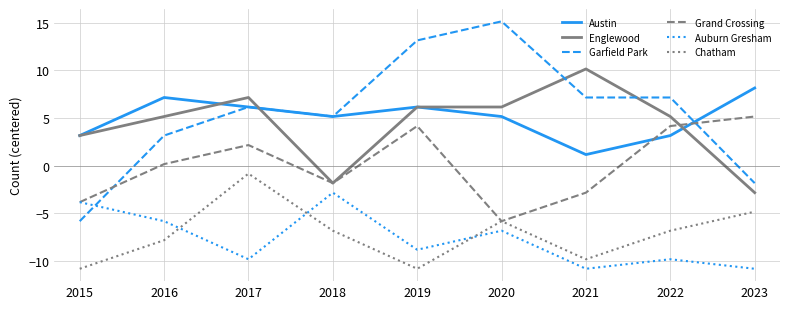

The value of Garfield Park at 2022 is 12.7. True or false?

False